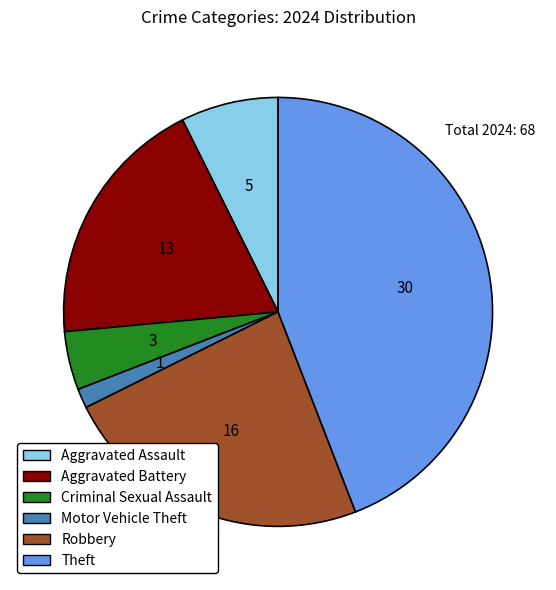

How many slices are in this pie chart?

6